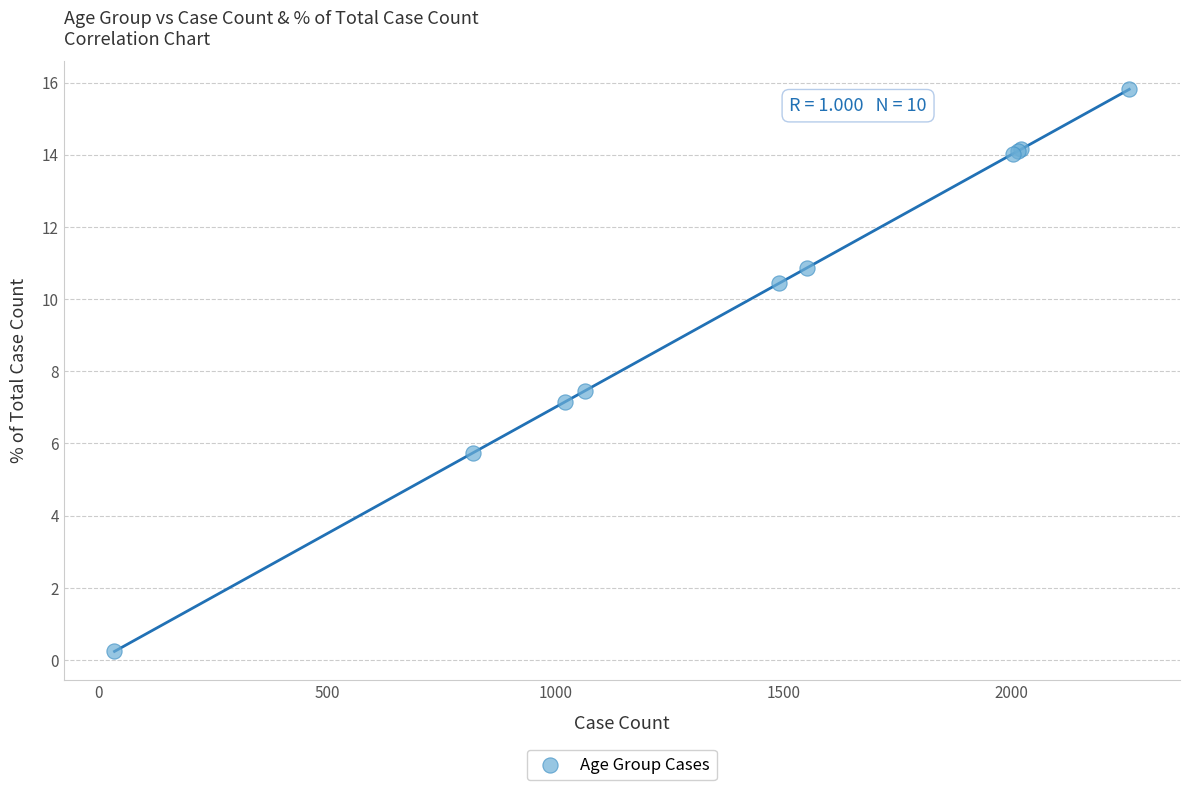

What Y value in the scatter plot is closest to 8?

7.5